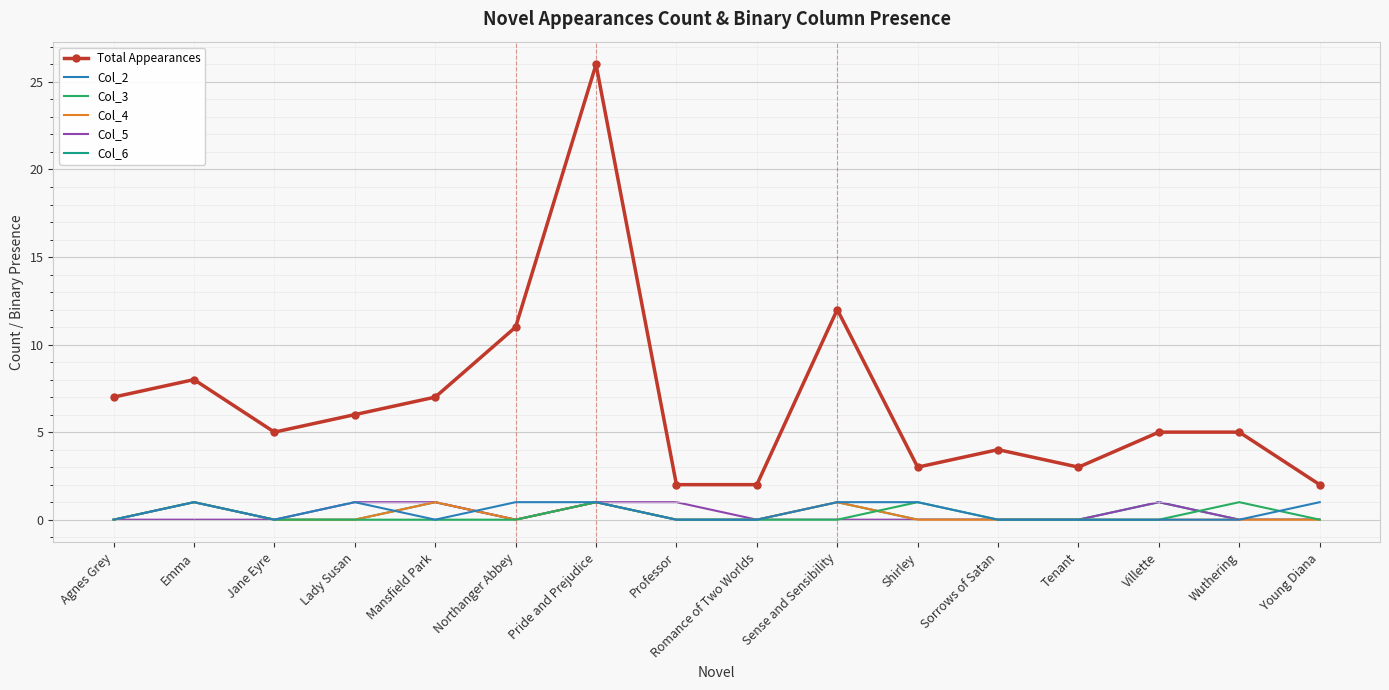

What is the difference between the highest and lowest values at Sorrows of Satan?

4